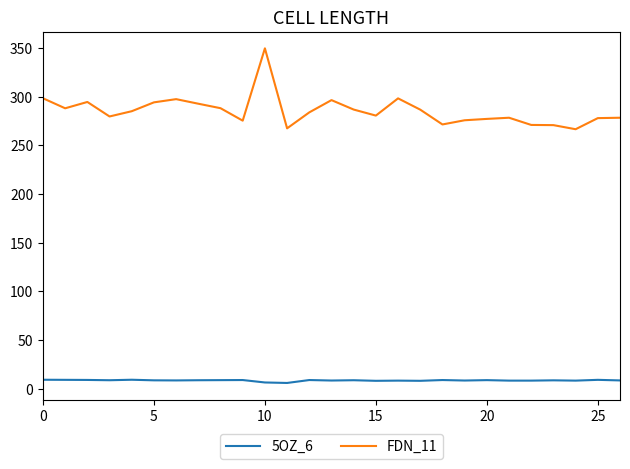

Which series has the largest total across all categories?

FDN_11